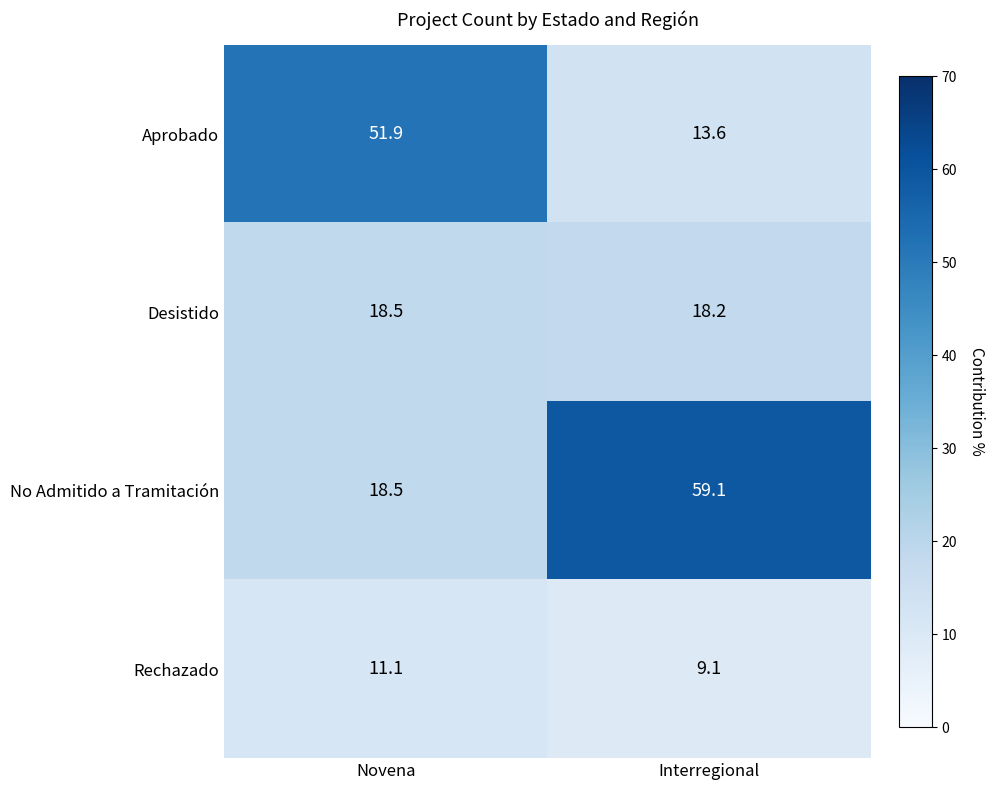

What is the minimum value shown in the chart?

9.1